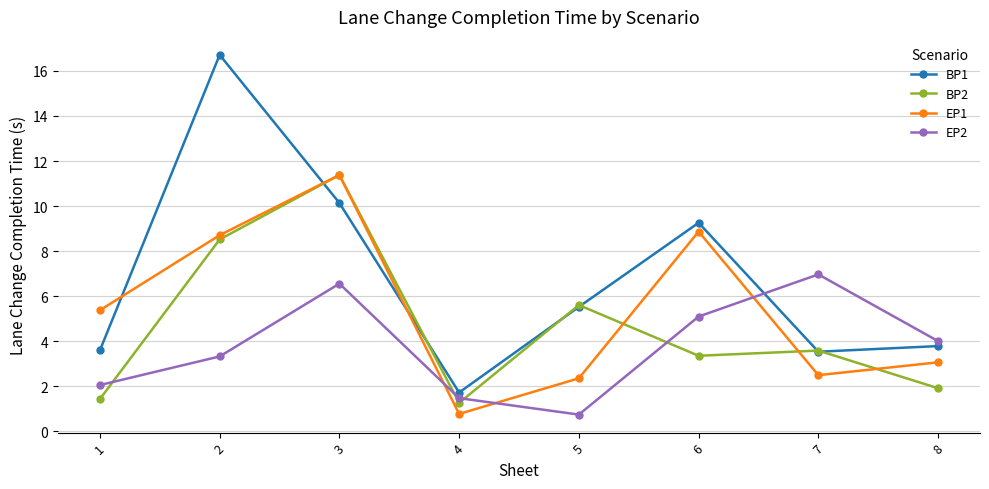

True or false: EP1 has more than 0 points higher than both neighbors.

True